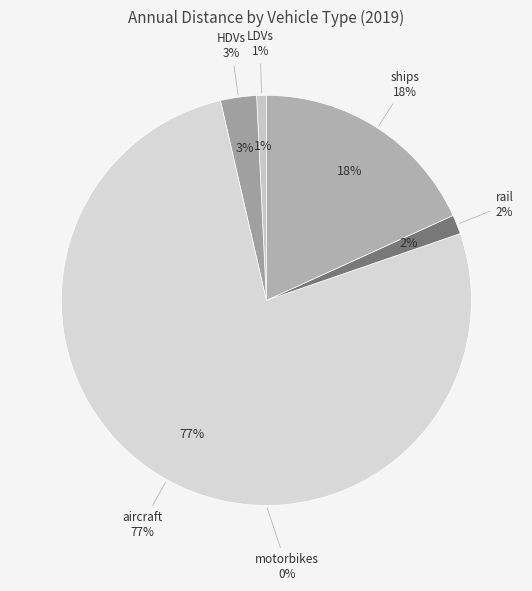

Count the number of slices in the pie.

6